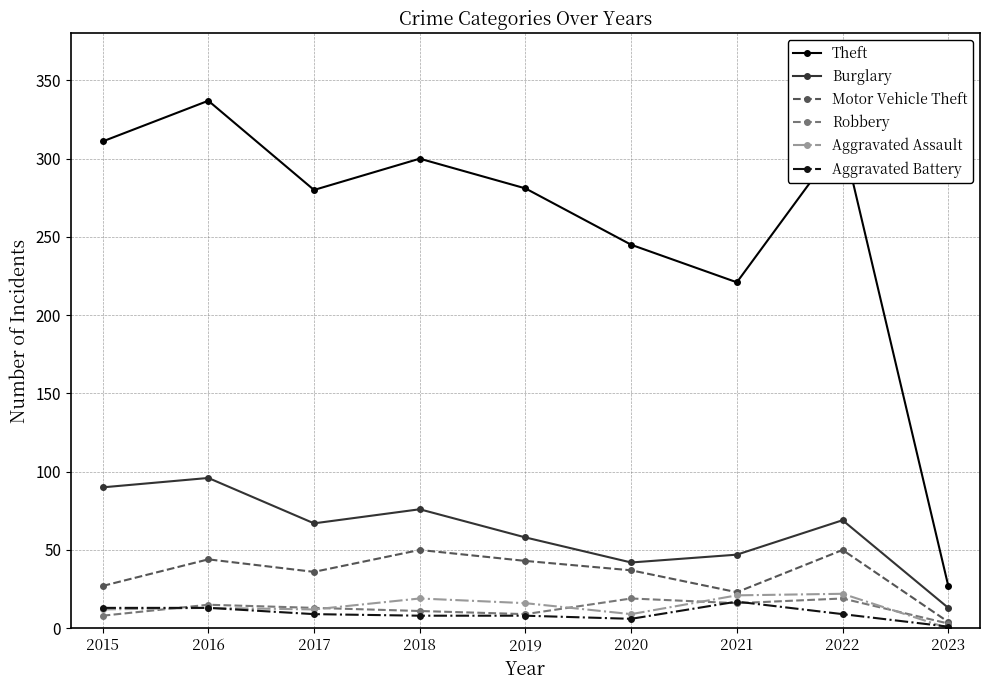

Which category has the lowest value across all series?

2023